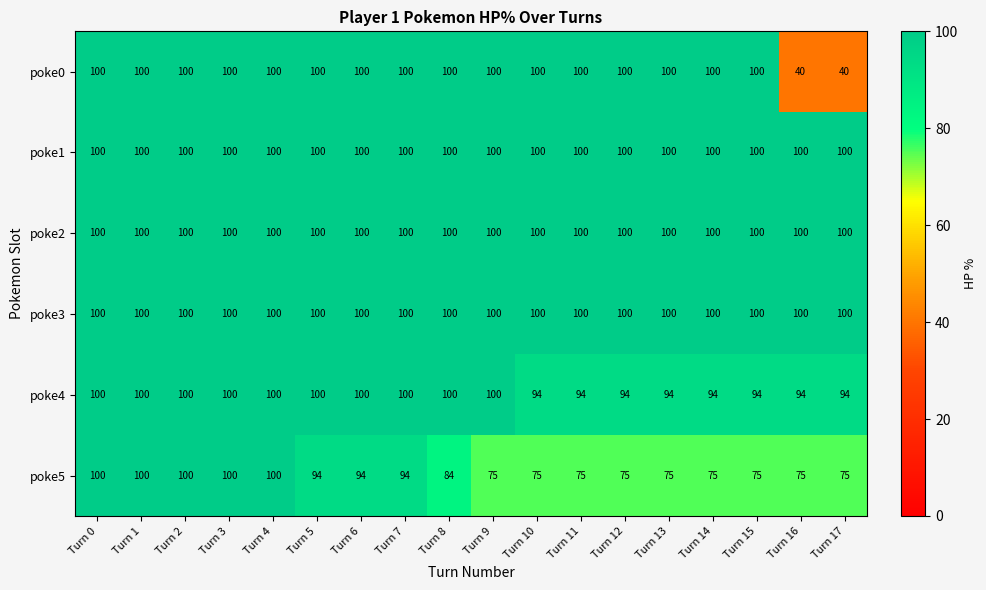

What is the total value across all series at Turn 0?

600